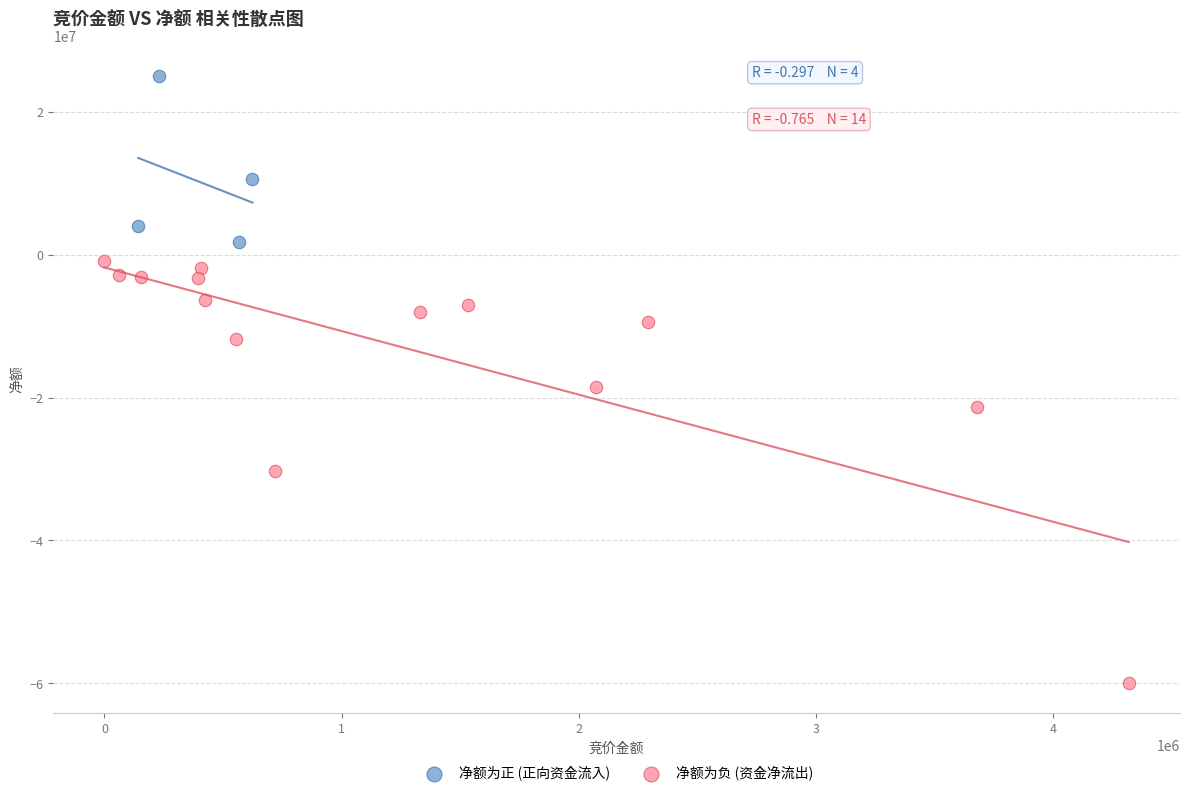

Which series reaches the maximum Y coordinate?

净额为正 (正向资金流入)